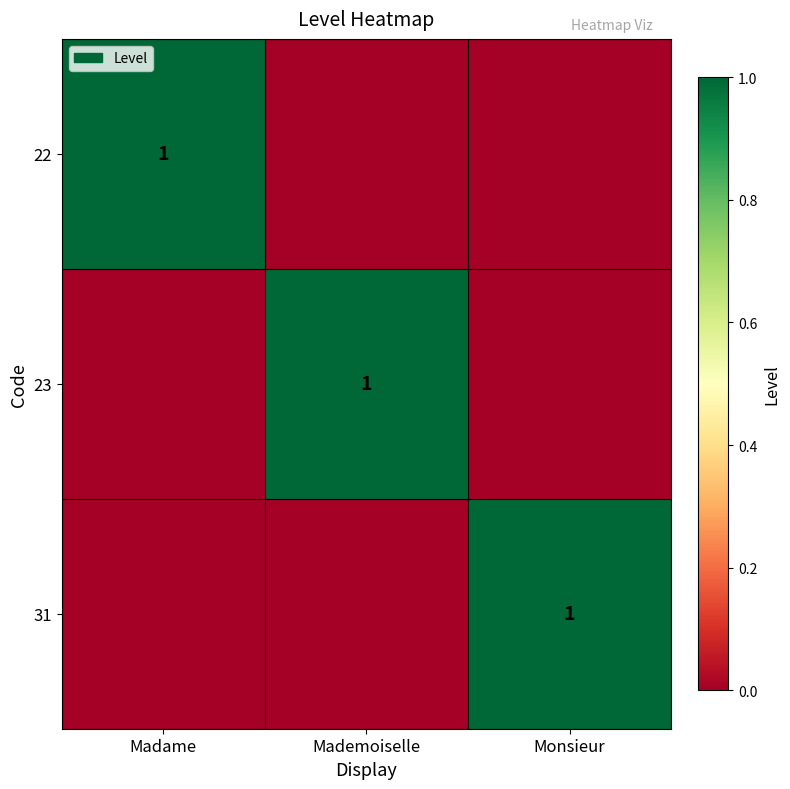

True or false: 31 has a value of 0 at Monsieur.

False